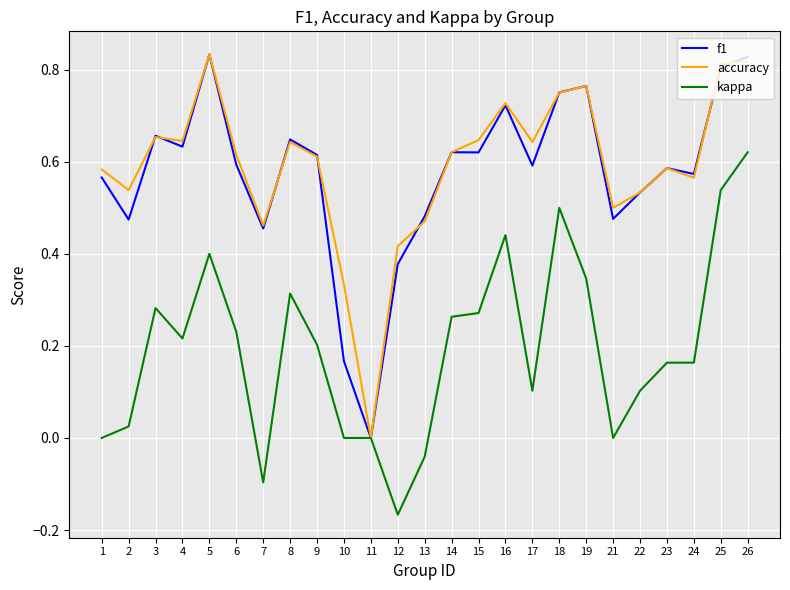

Does the chart have visible grid lines?

Yes